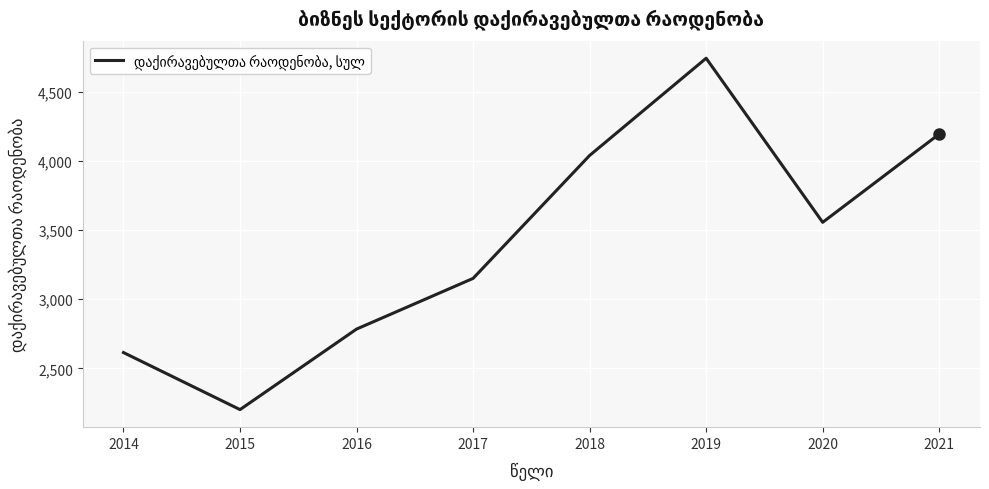

Count the number of categories in the chart.

8